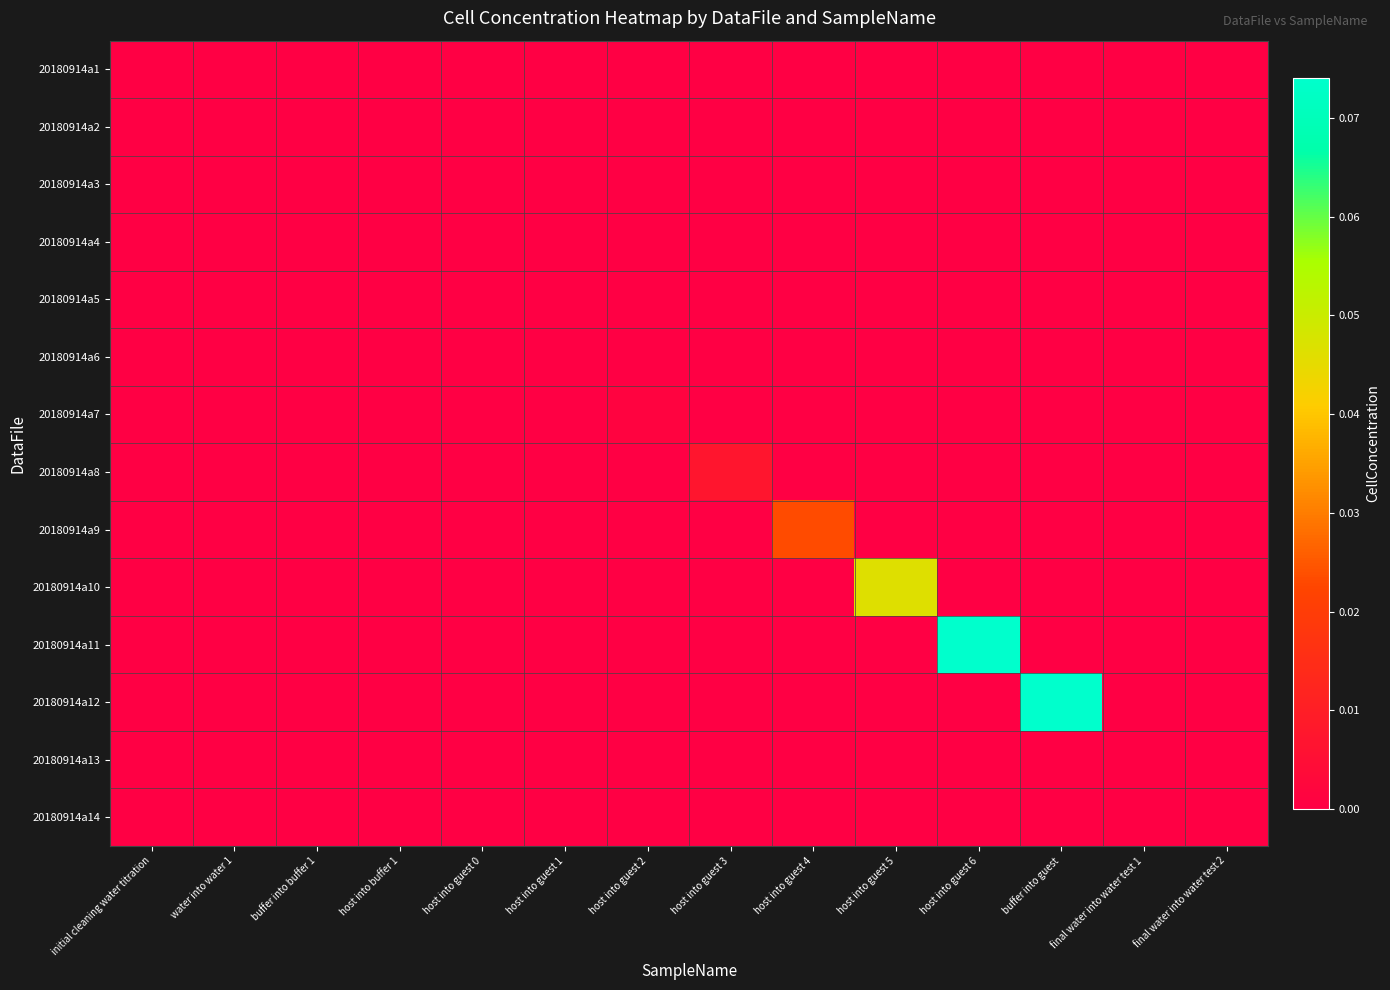

List the series in order of their peak value, lowest first.

20180914a1, 20180914a2, 20180914a3, 20180914a4, 20180914a13, 20180914a14, 20180914a5, 20180914a6, 20180914a7, 20180914a8, 20180914a9, 20180914a10, 20180914a11, 20180914a12